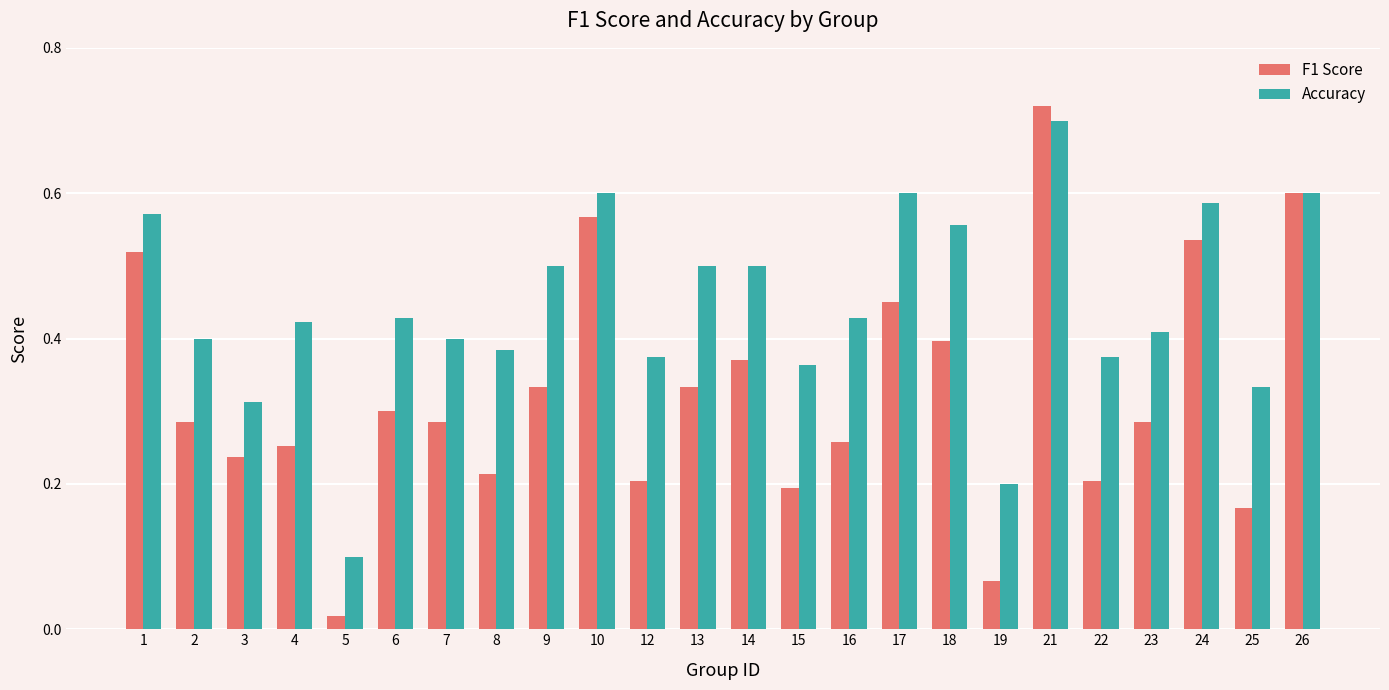

At which category is the sum across all series the highest?

21